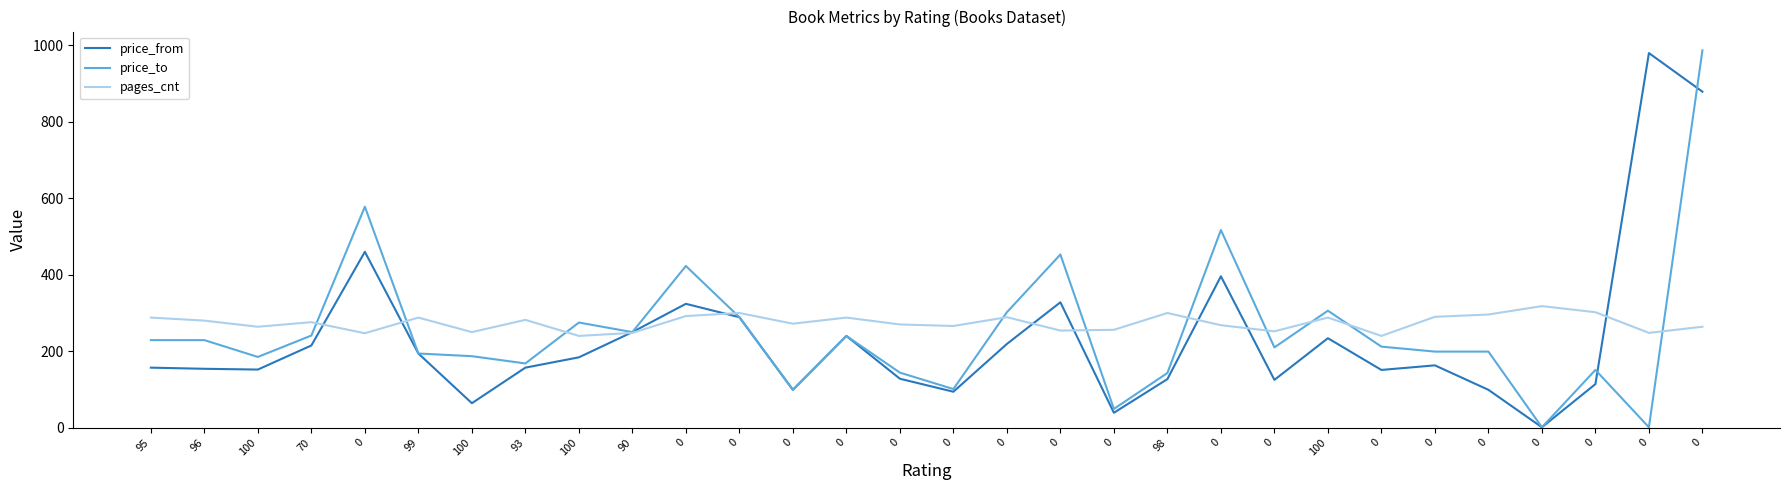

How many intersections are there between pages_cnt and price_from?

9